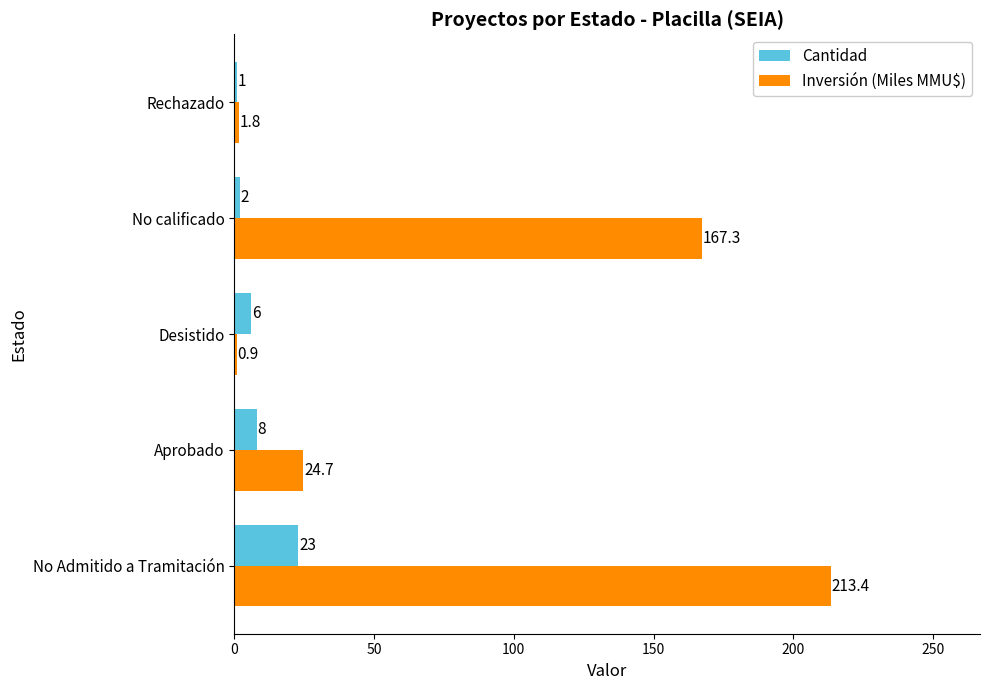

What is the difference between the Cantidad values at Desistido and Aprobado?

2.0